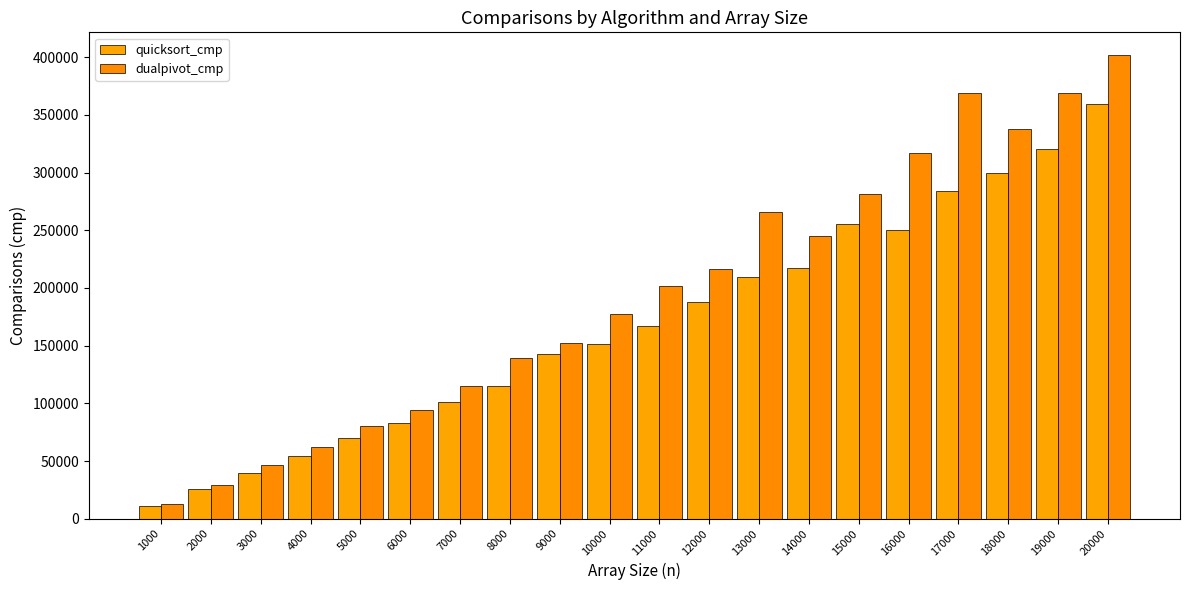

Which series has the largest range (max minus min)?

dualpivot_cmp